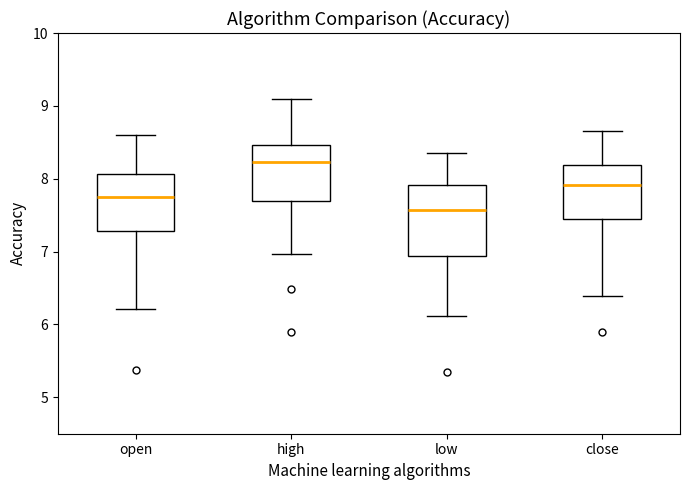

Which box is the tallest, from its lower edge to its upper edge?

low